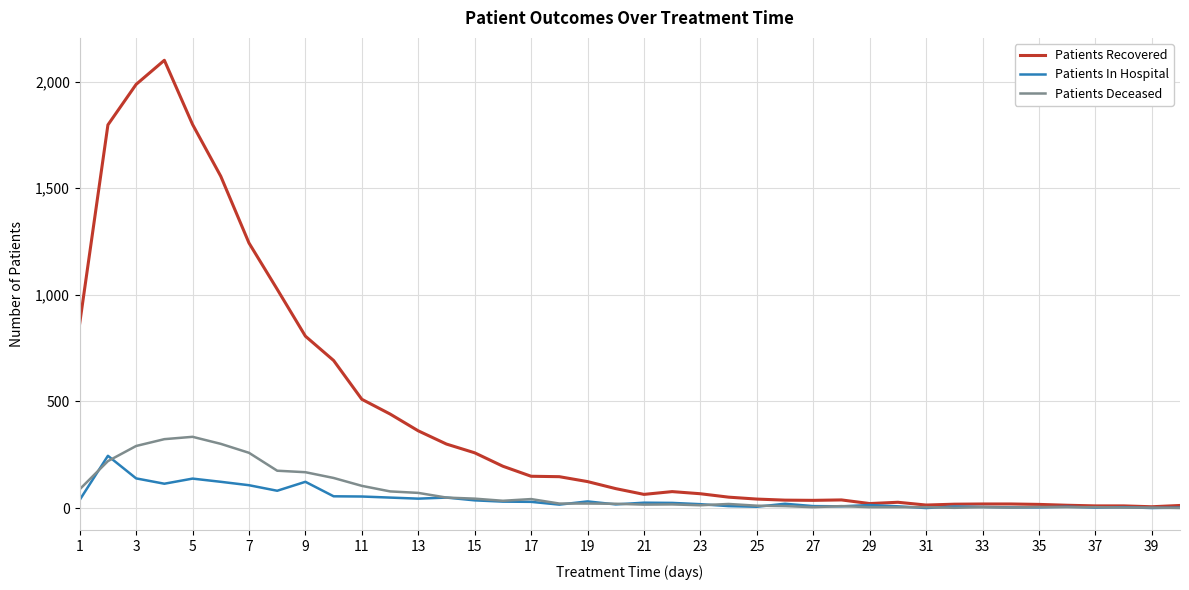

Rank the series by their maximum value, from lowest to highest.

Patients In Hospital, Patients Deceased, Patients Recovered